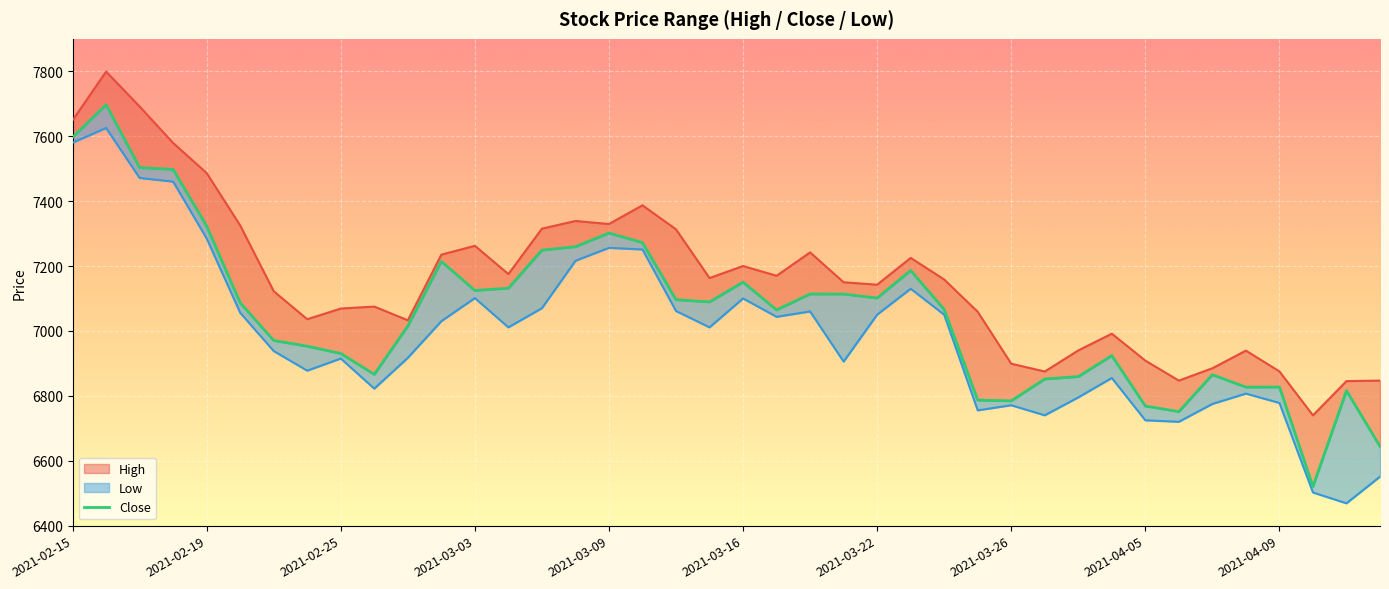

Does the chart display data point markers on the line(s)?

No